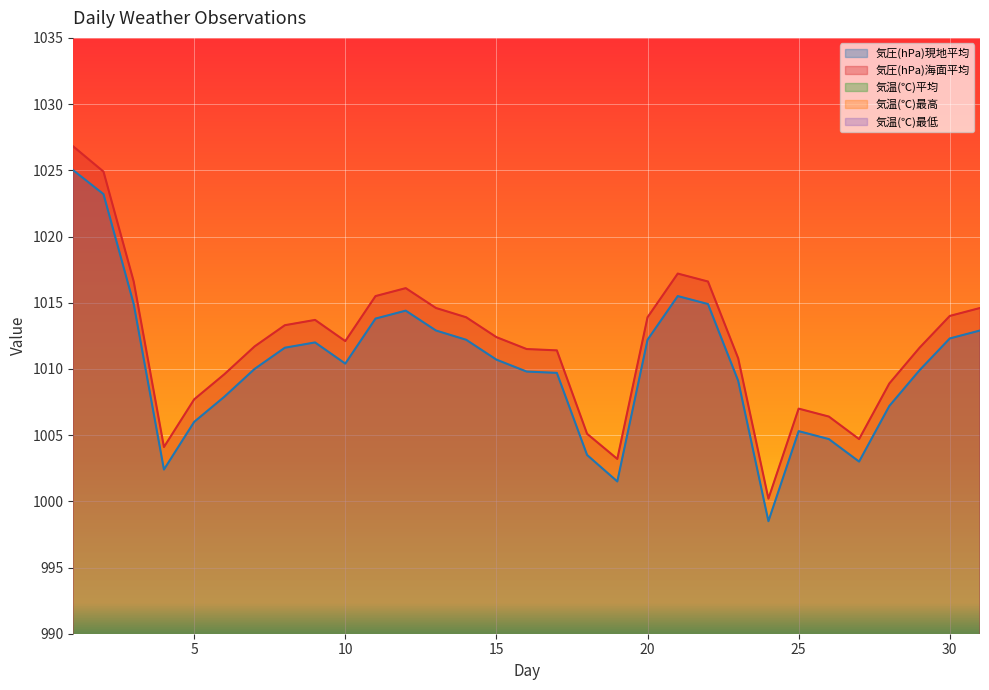

What is the average value of the 気温(℃)最高 series?

24.4